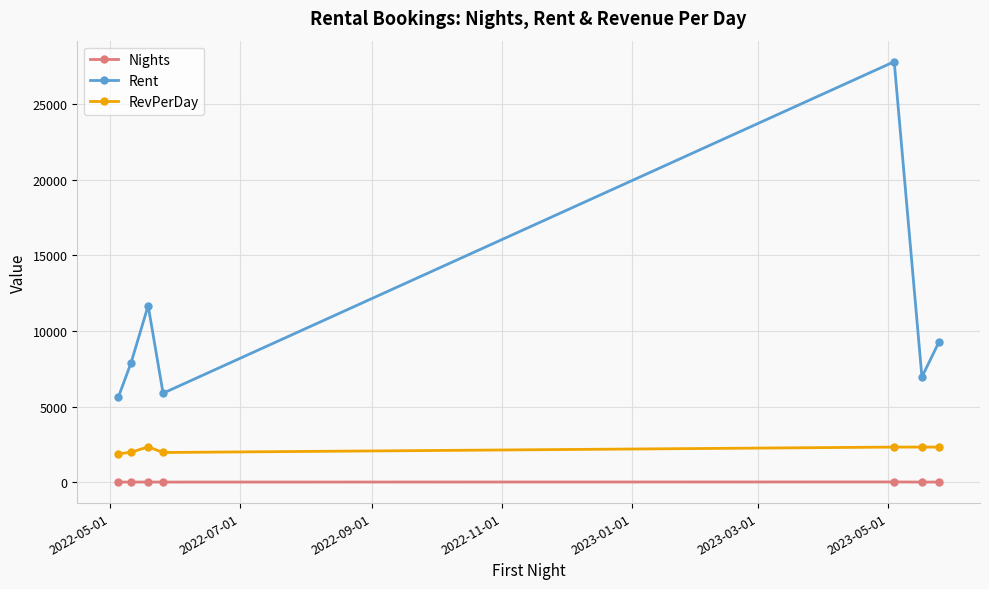

Which series has the largest total across all categories?

Rent